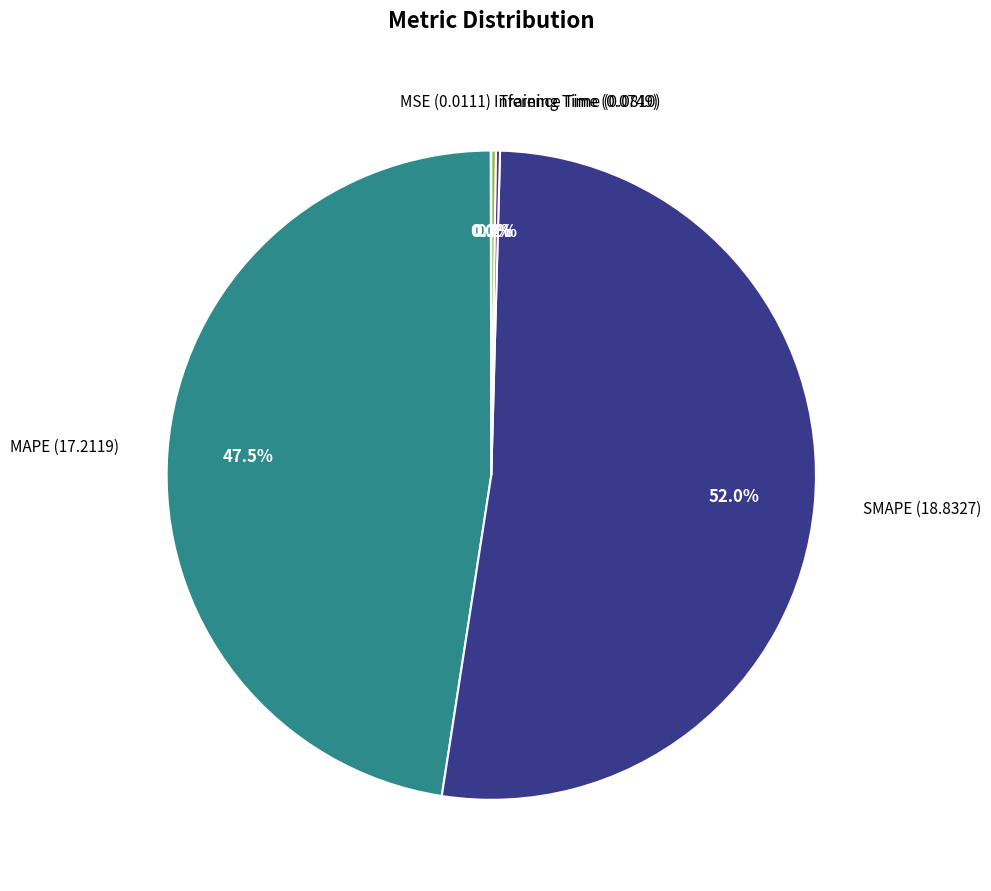

Does any single category account for the majority?

Yes